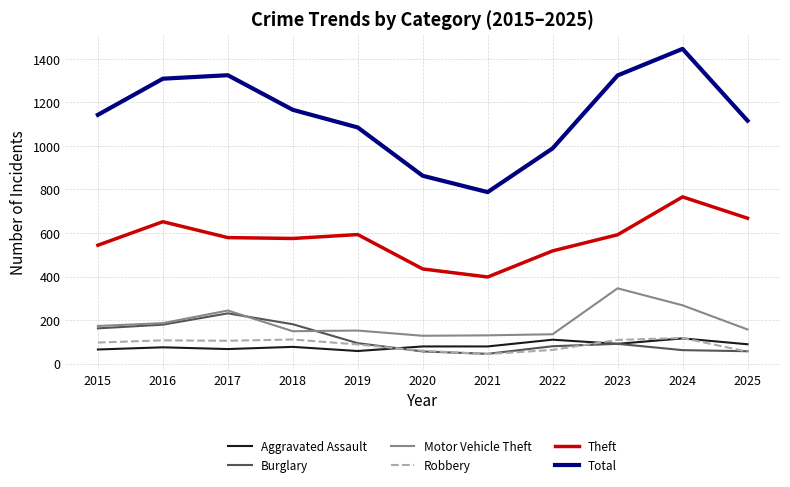

Between which two adjacent categories do Aggravated Assault and Robbery first intersect?

2019 and 2020